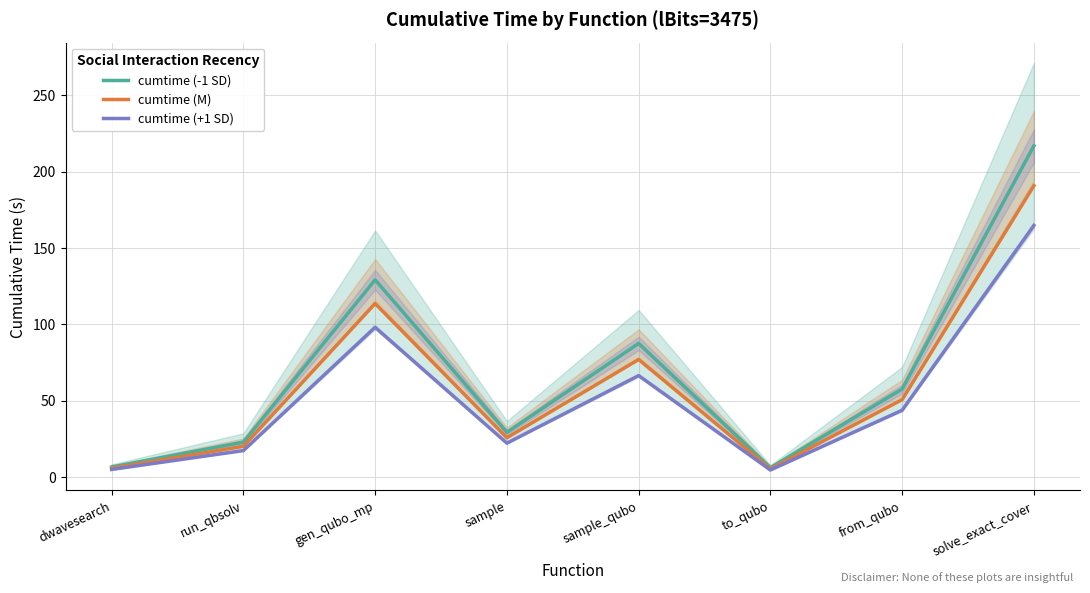

At which category does cumtime (+1 SD) reach its first local valley?

sample